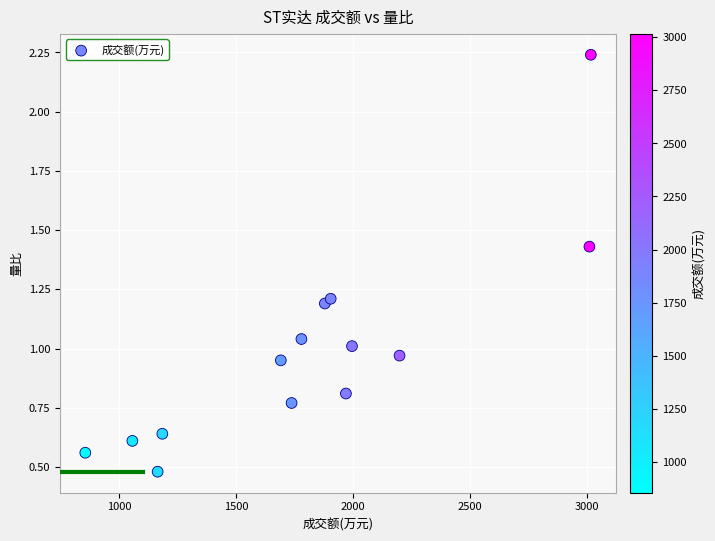

What is the range of X values (max minus min)?

2159.0